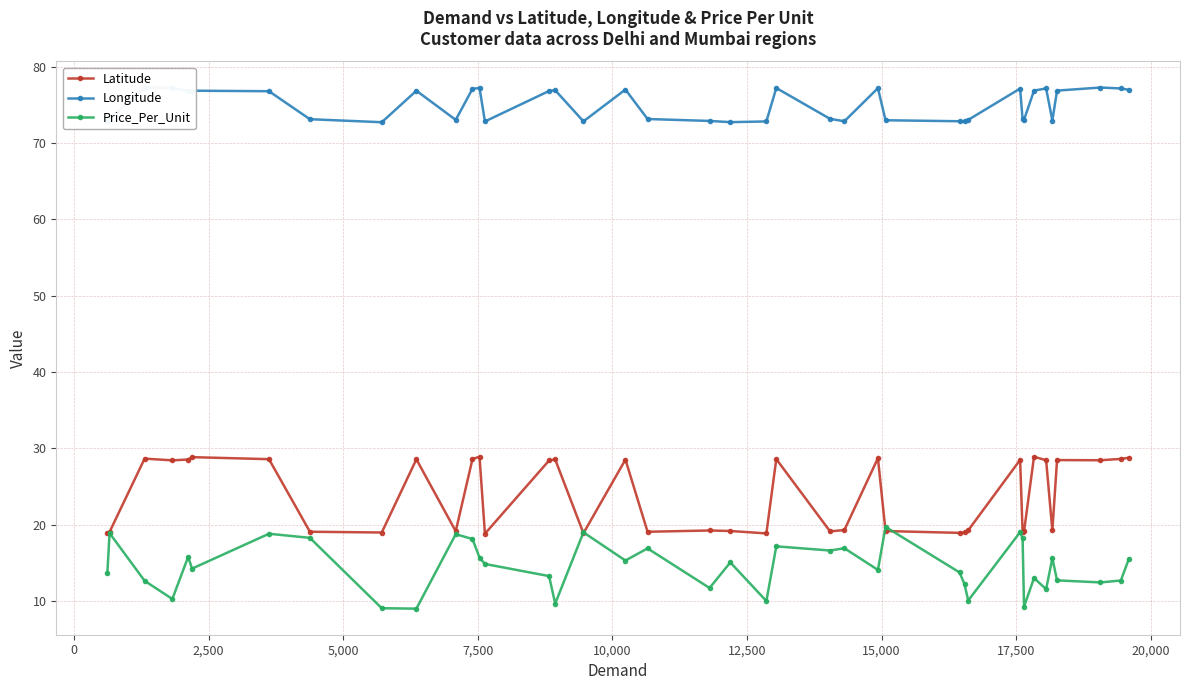

True or false: Longitude has more than 0 points higher than both neighbors.

True